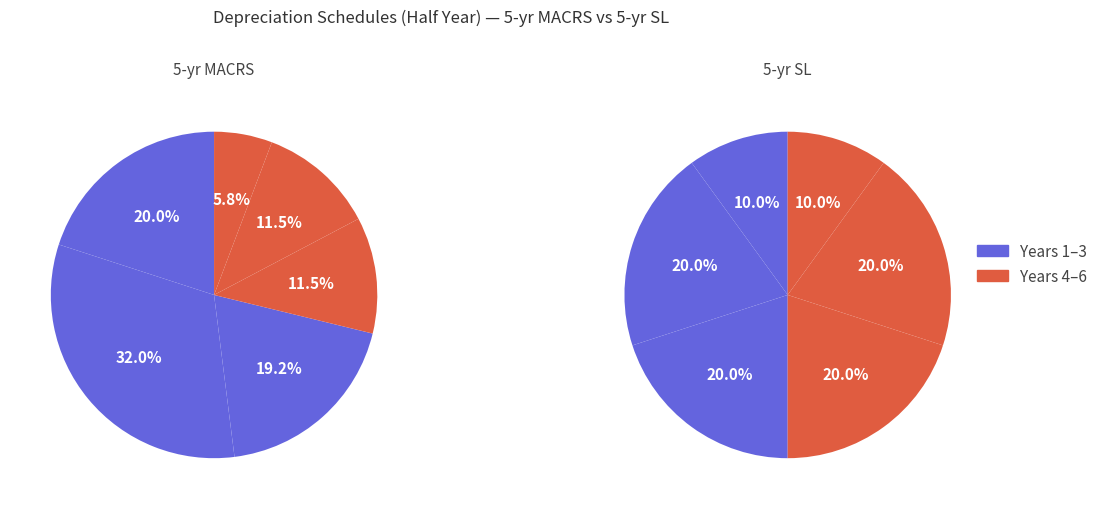

How many segments does this pie chart have?

6